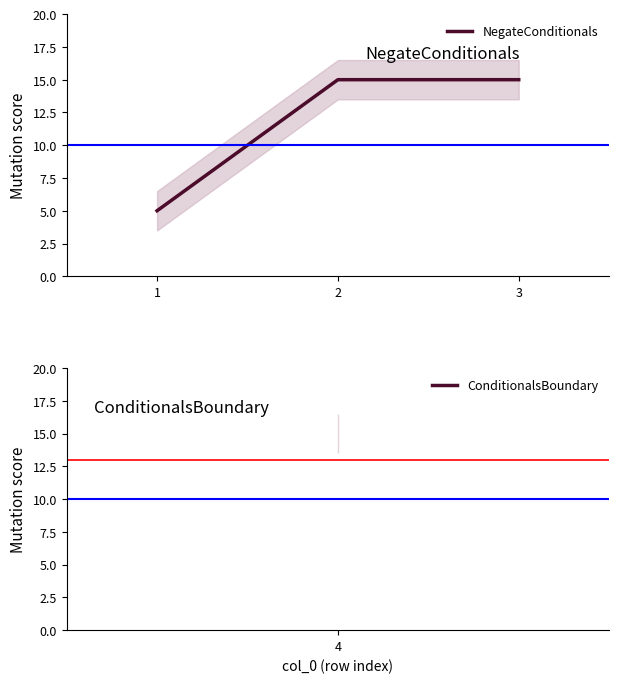

Rank the categories by value from lowest to highest.

1, 2, 3